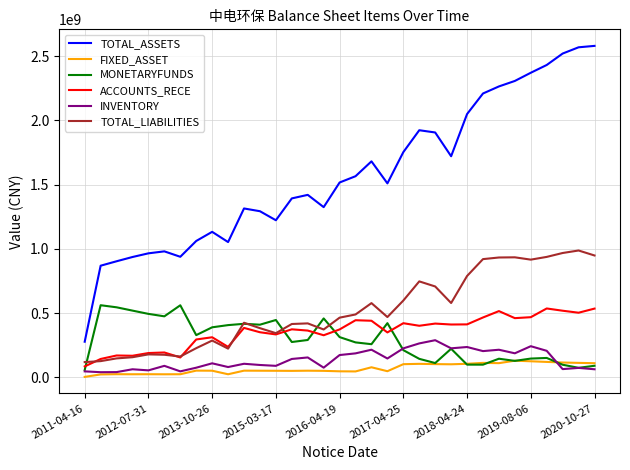

How many lines are shown in the chart?

6